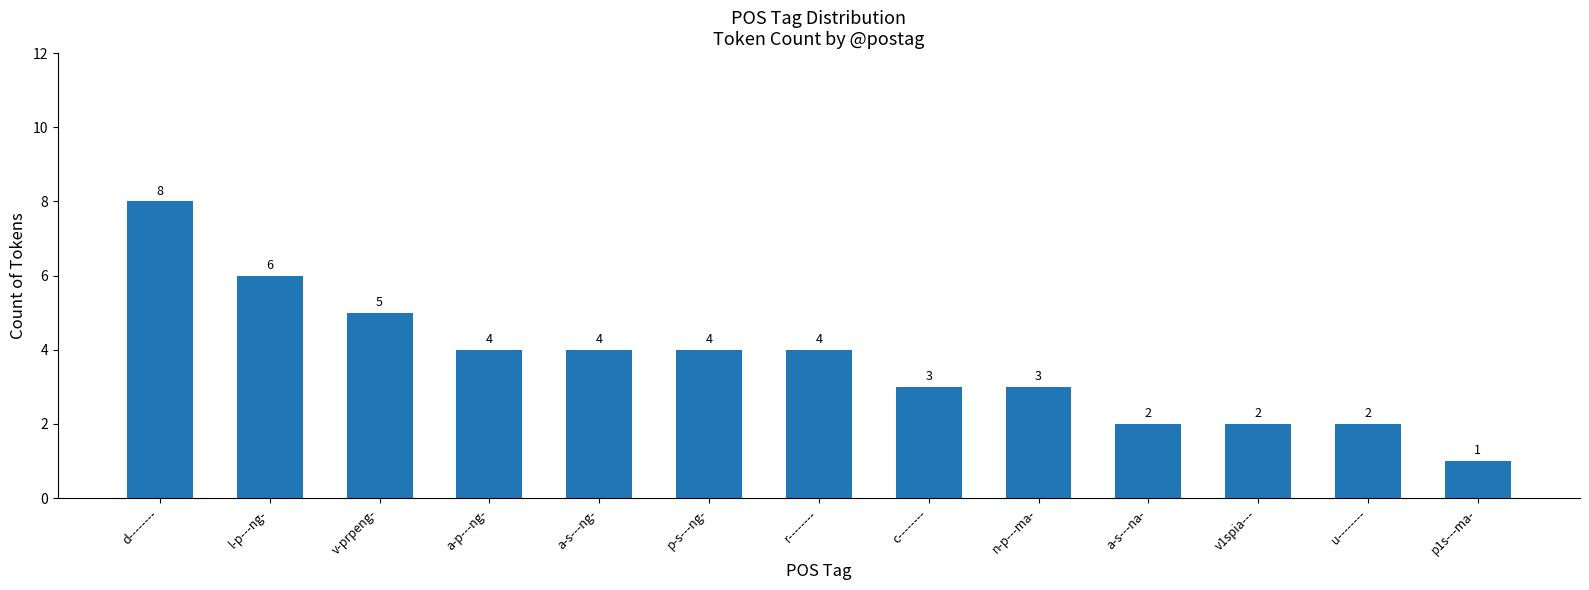

Count the number of data series in this chart.

1